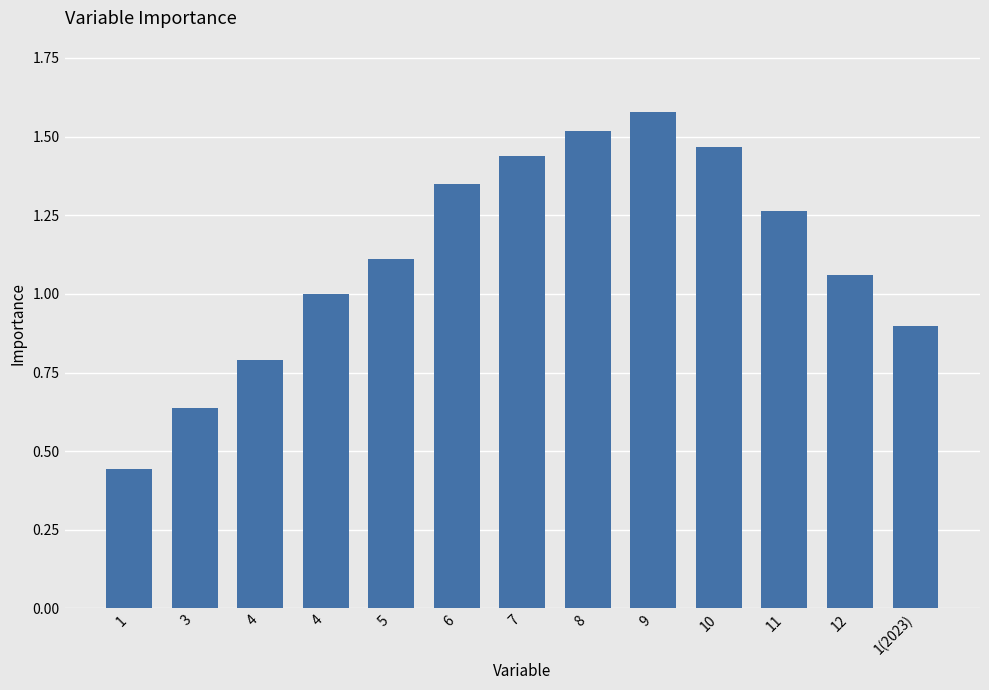

What is the maximum value shown in the chart?

1.6